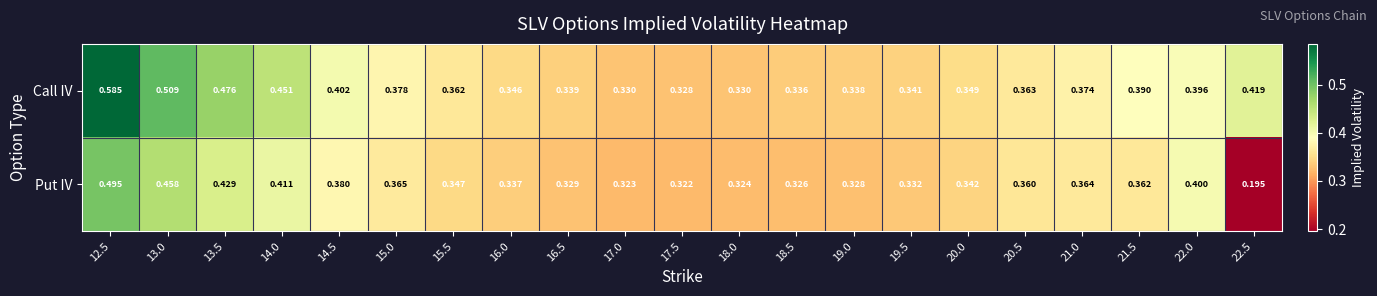

Which series has the widest spread of values?

Put IV